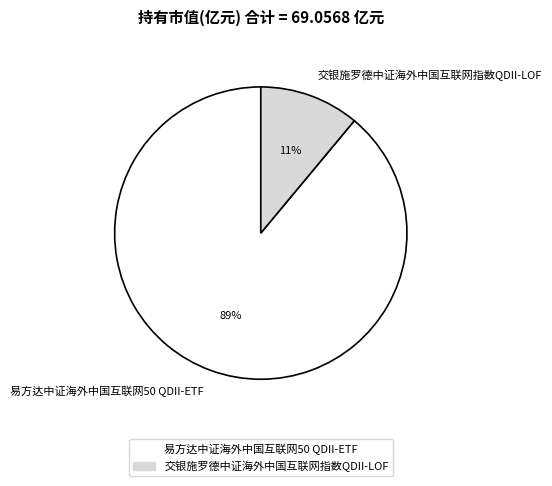

Rank the categories by value from highest to lowest.

易方达中证海外中国互联网50 QDII-ETF, 交银施罗德中证海外中国互联网指数QDII-LOF